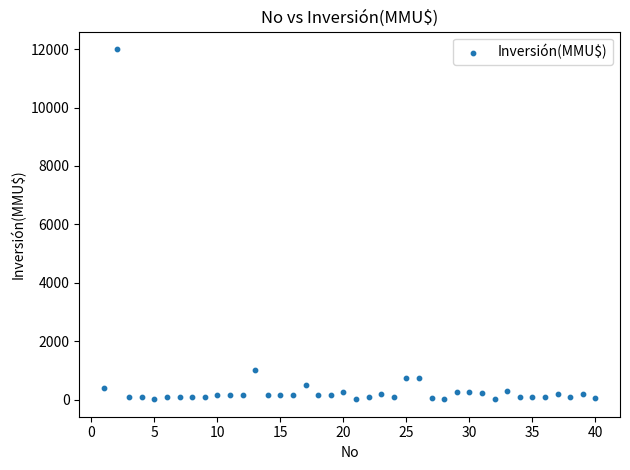

What is the range of Y values (max minus min)?

11990